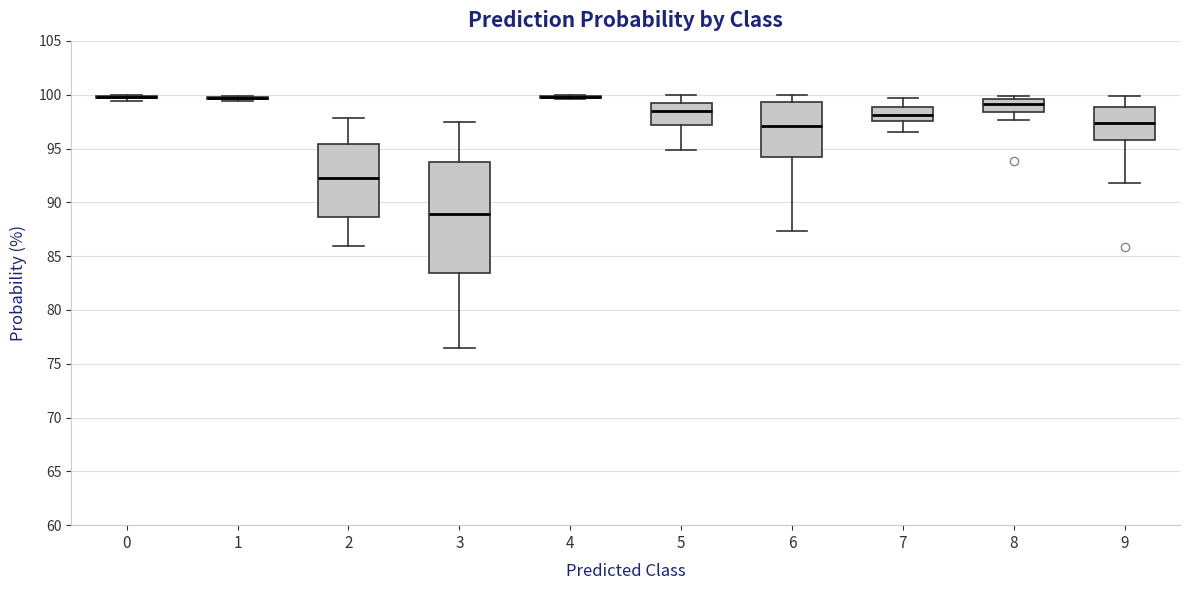

Comparing the boxes themselves (not the whiskers), which one is the tallest?

3